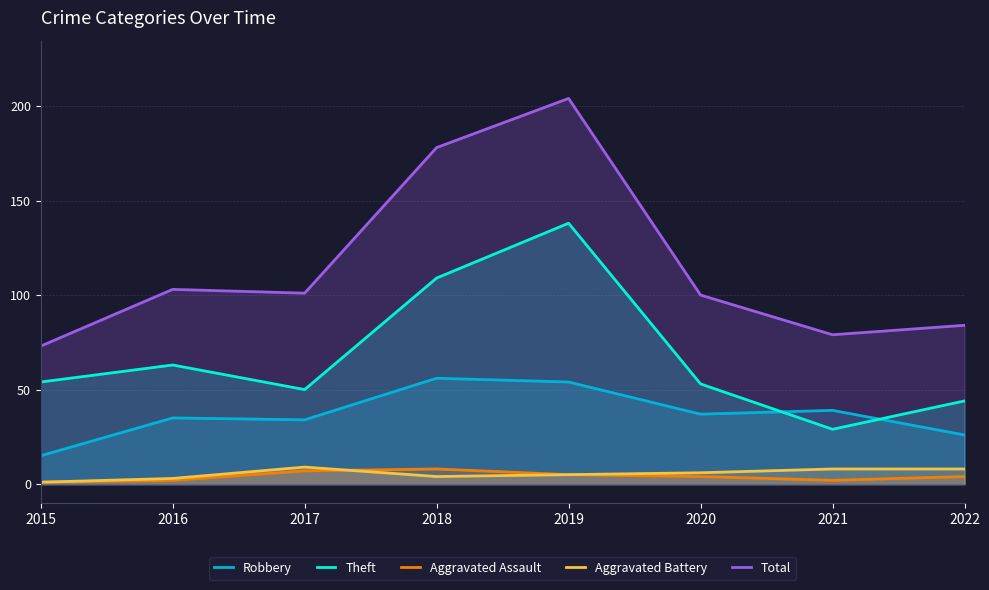

True or false: Total and Aggravated Assault cross at least once.

False